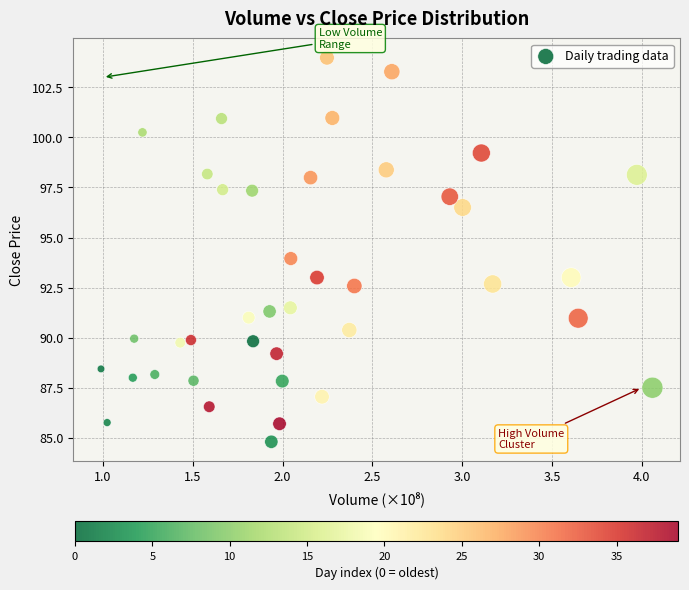

What is the range of X values (max minus min)?

3.1